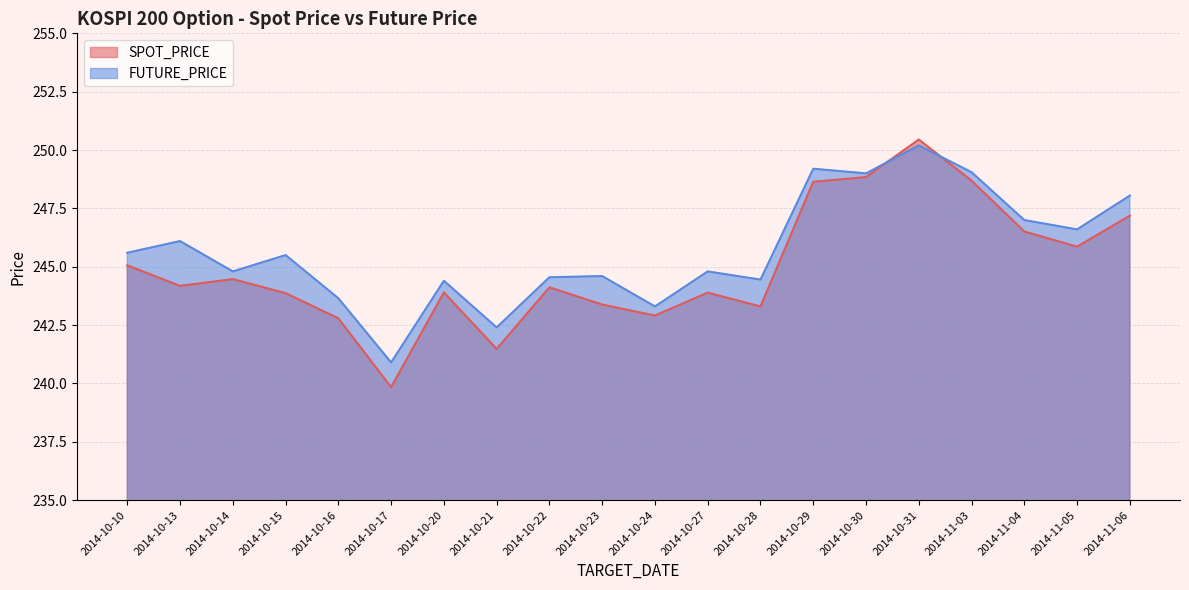

Rank the series at 2014-10-30 from lowest to highest value.

SPOT_PRICE, FUTURE_PRICE